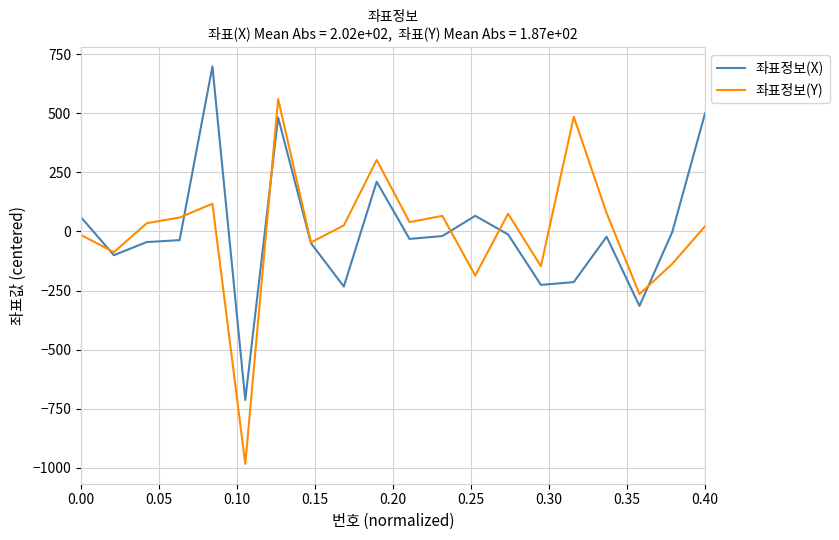

Which series has the largest range (max minus min)?

좌표정보(Y)